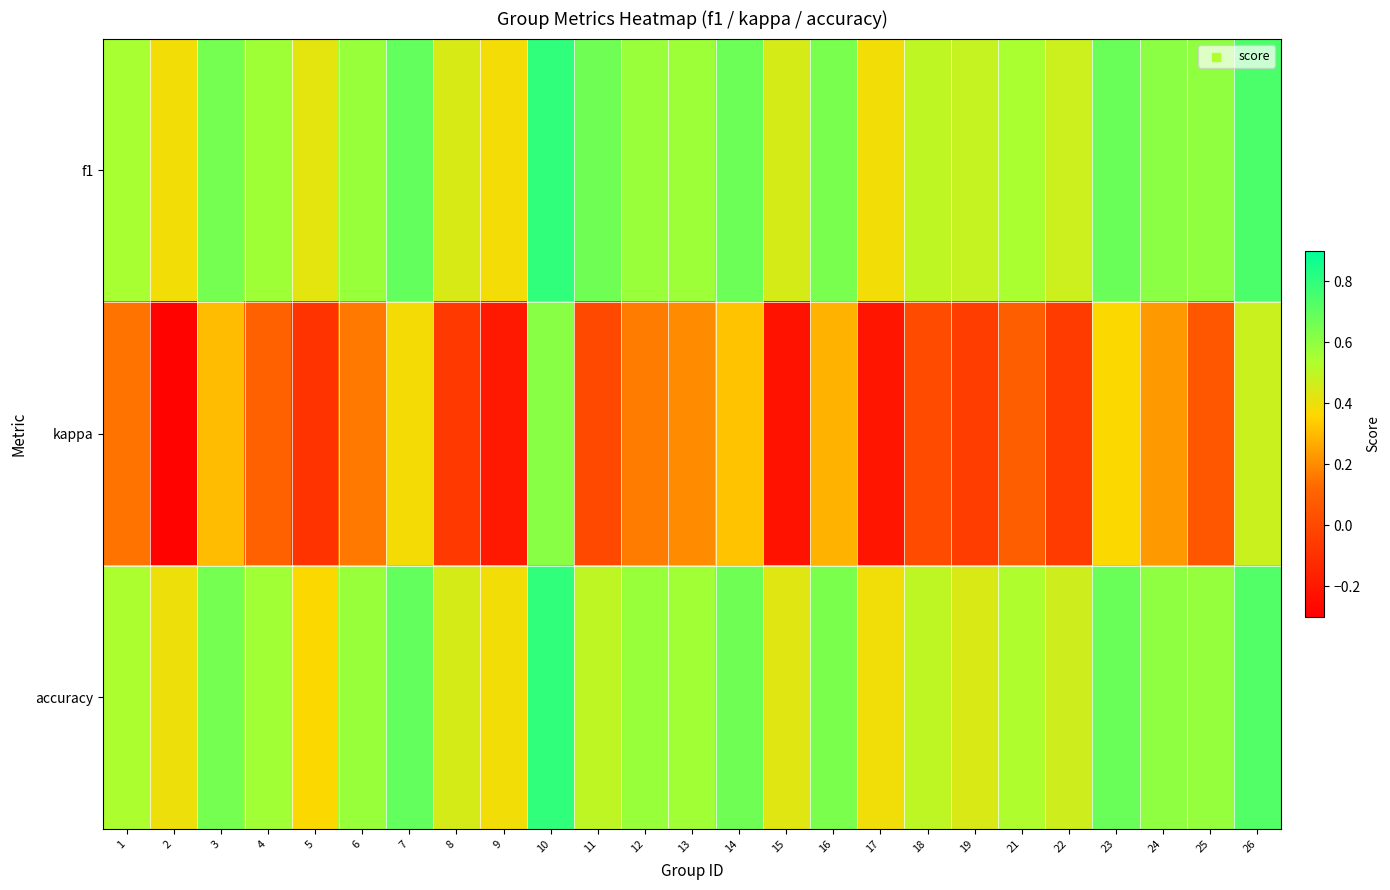

Which series changed the most between 7 and 18?

kappa